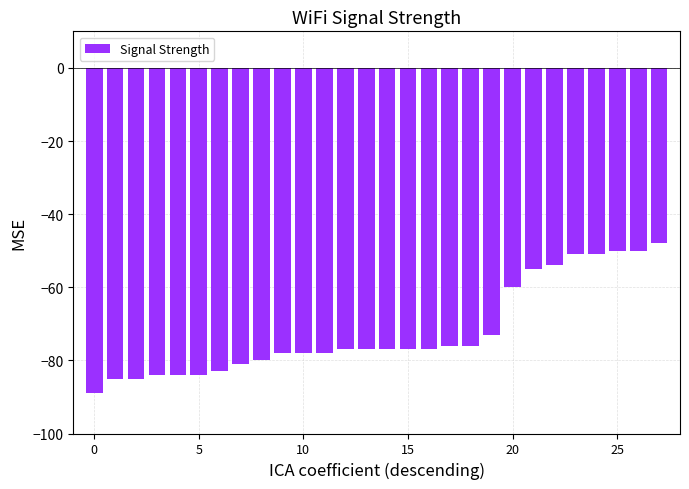

Reading right to left, extract all data points from this chart.

-48	-50	-50	-51	-51	-54	-55	-60	-73	-76	-76	-77	-77	-77	-77	-77	-78	-78	-78	-80	-81	-83	-84	-84	-84	-85	-85	-89